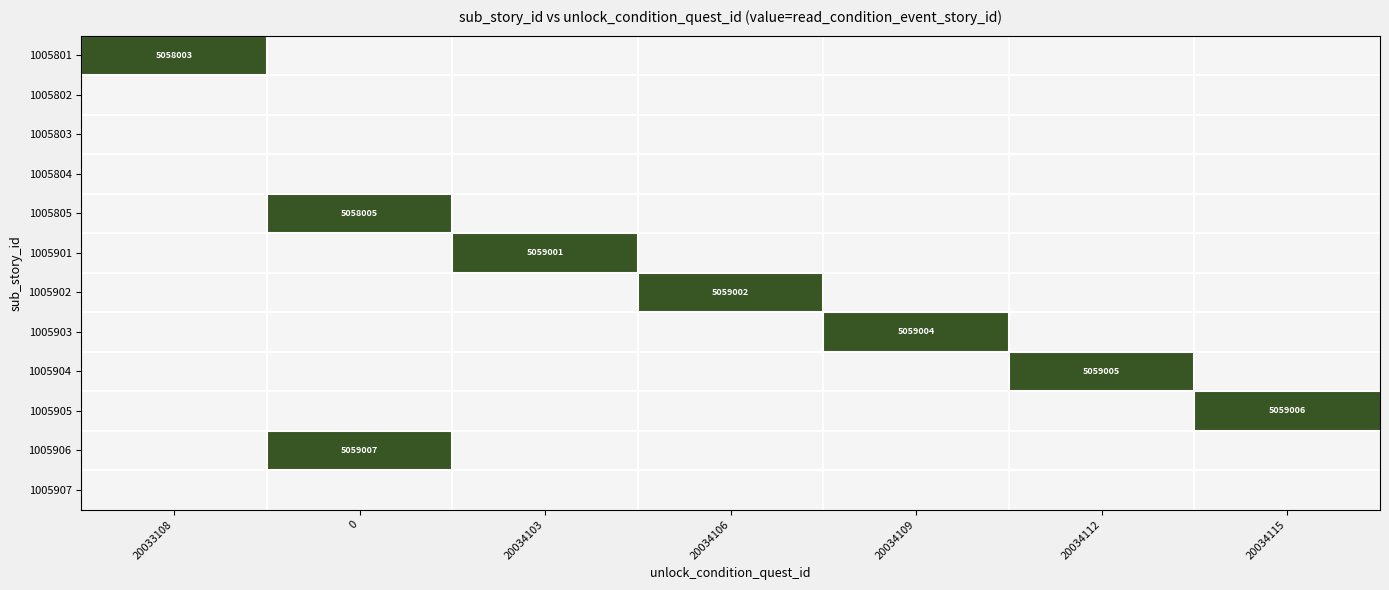

The value of 1005901 at 20034103 is 2968228. True or false?

False